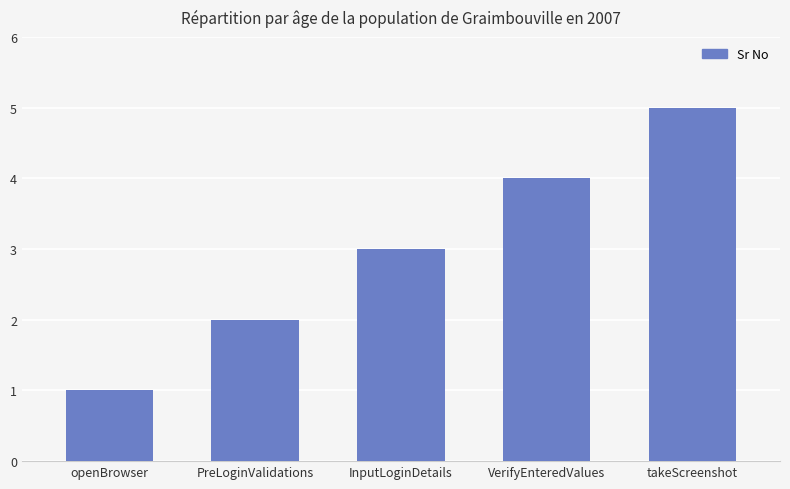

What is the greatest value displayed?

5